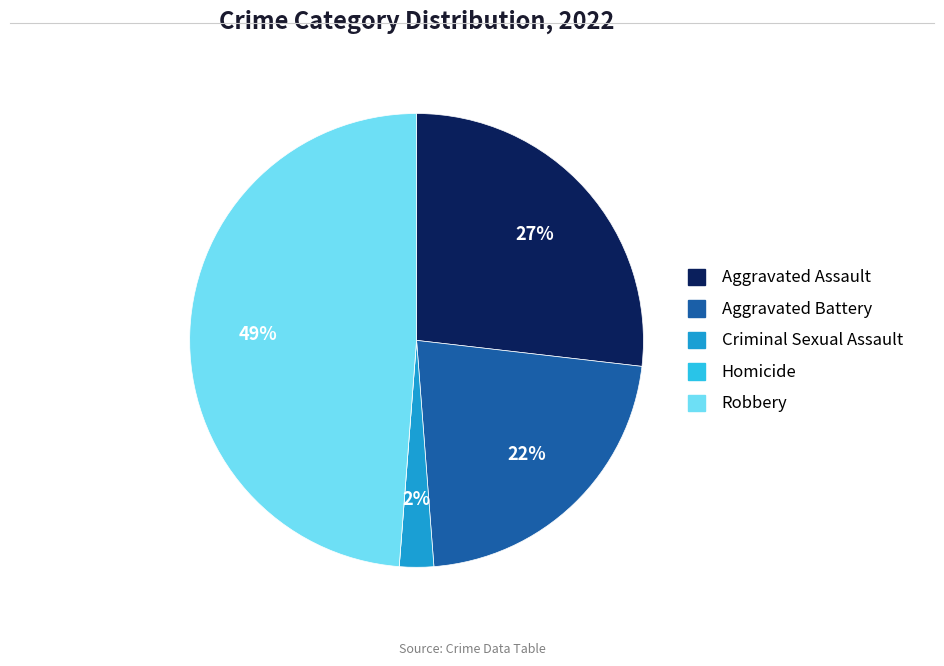

Does any single category account for the majority?

No